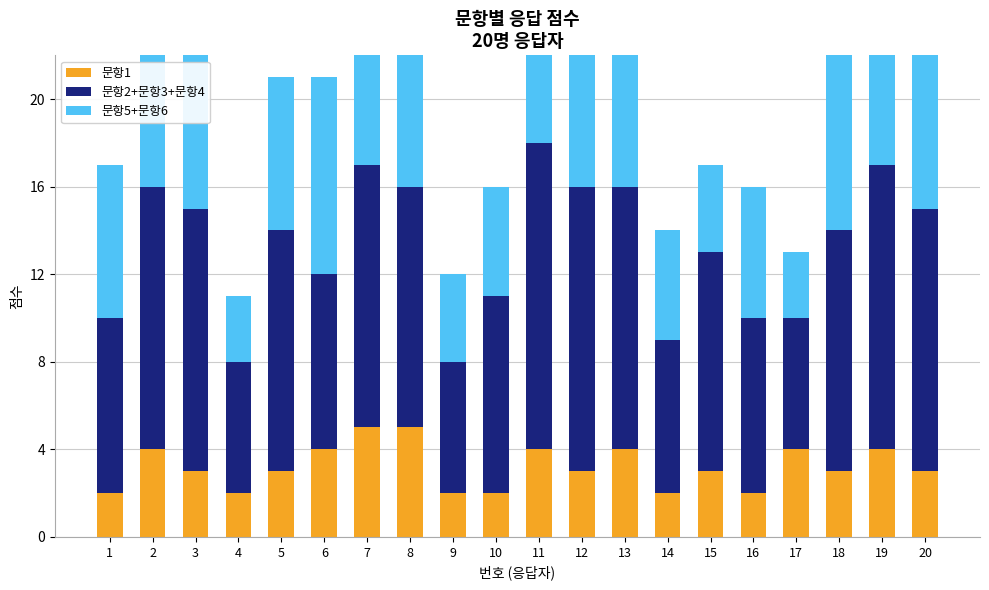

Which has a higher value, 6 or 10?

6